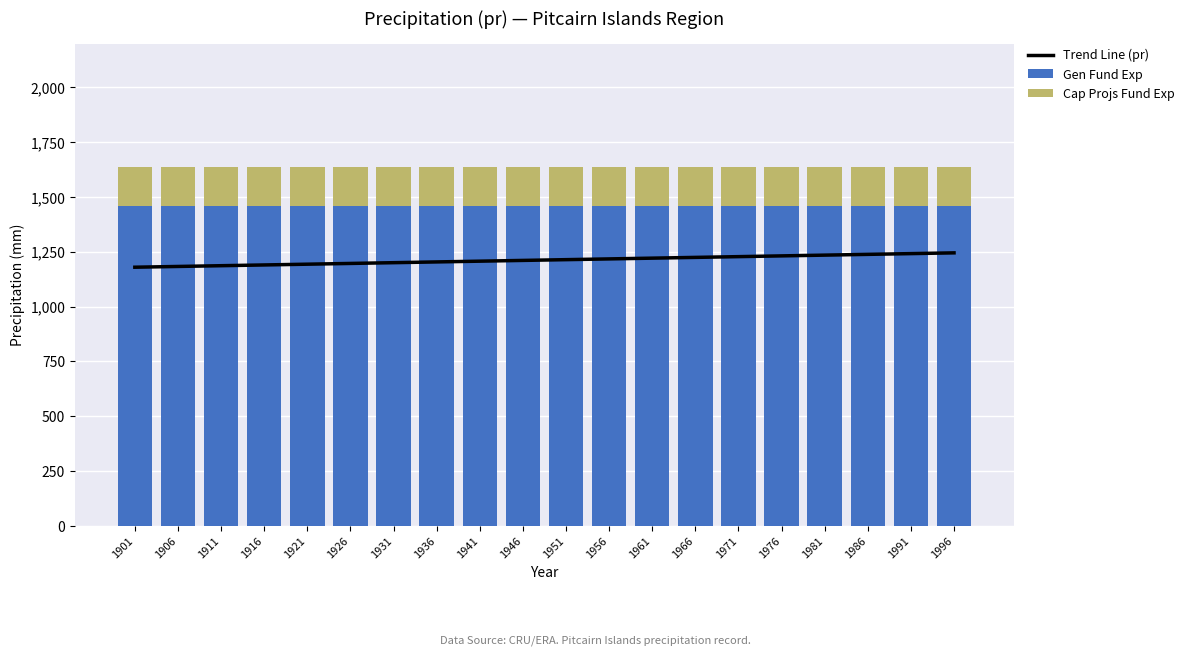

What is the value of the Trend Line (pr) bar at the 3rd from the left?

1186.3